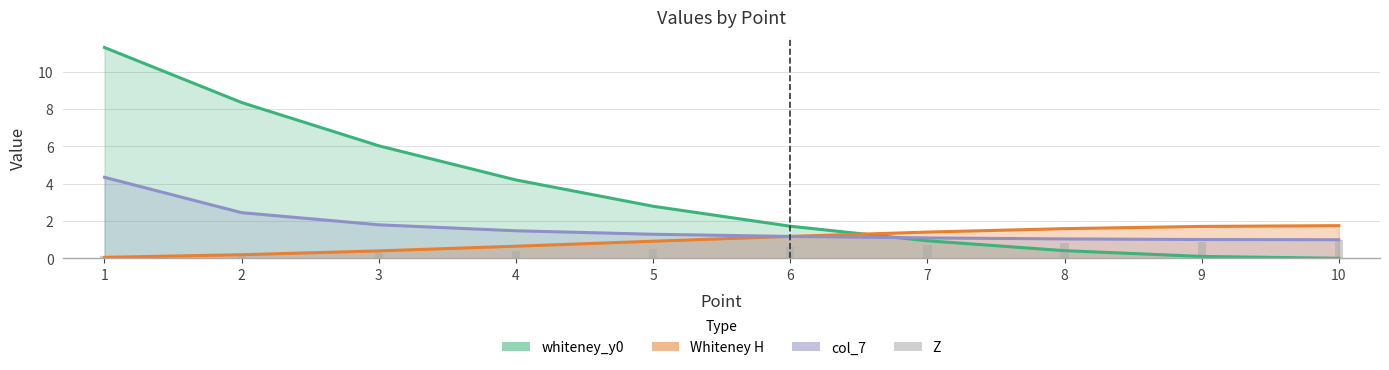

What is the approximate value of Whiteney H at 7?

1.4